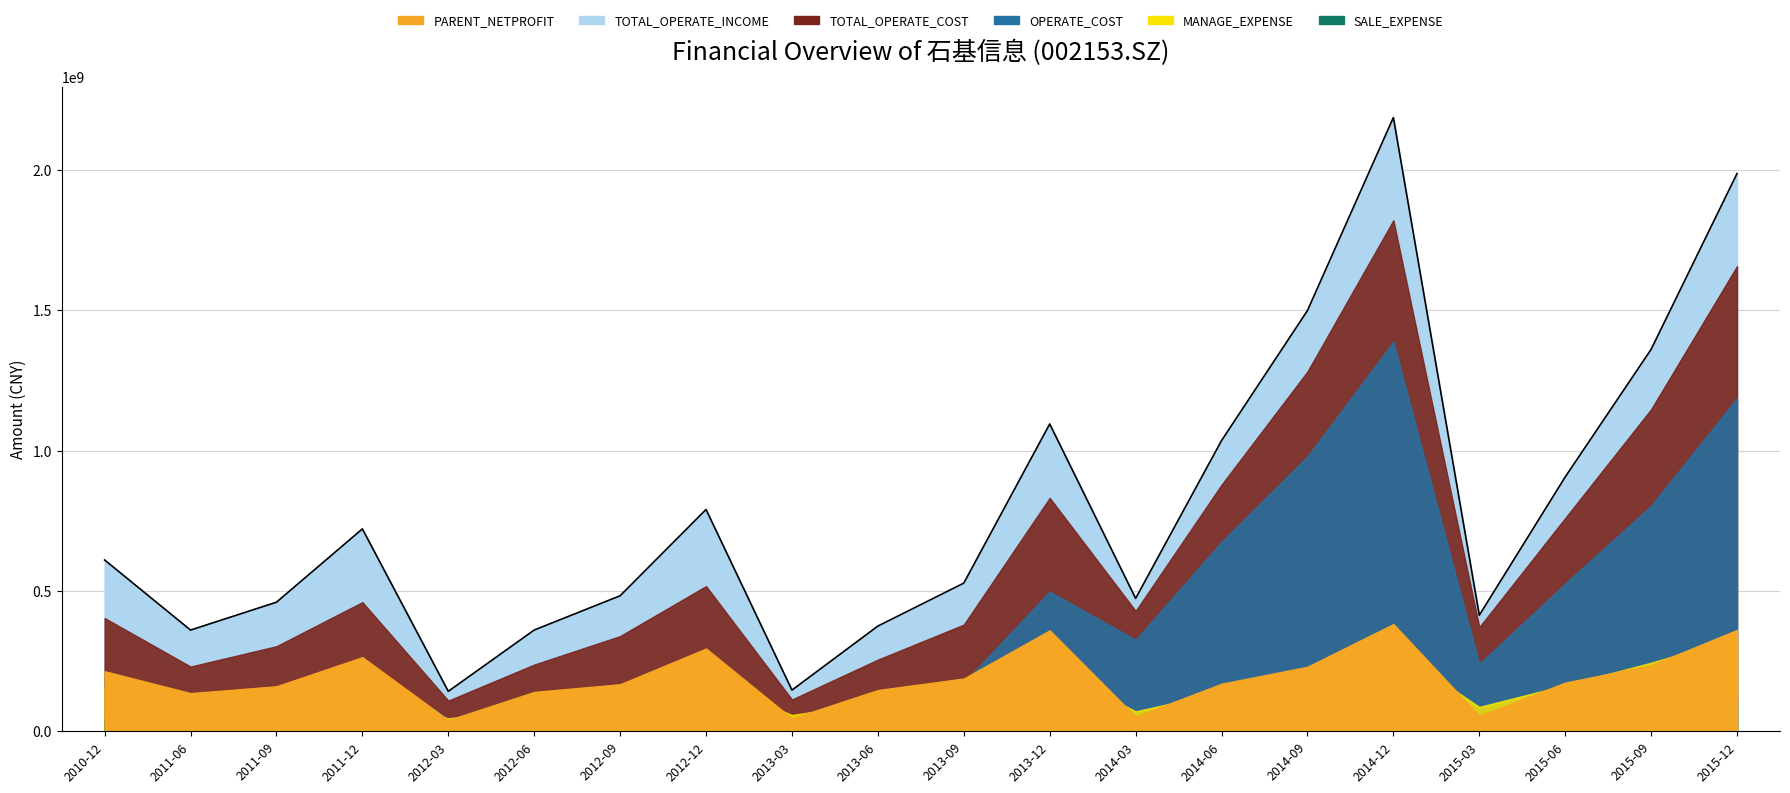

What is the greatest value displayed?

2186072061.0